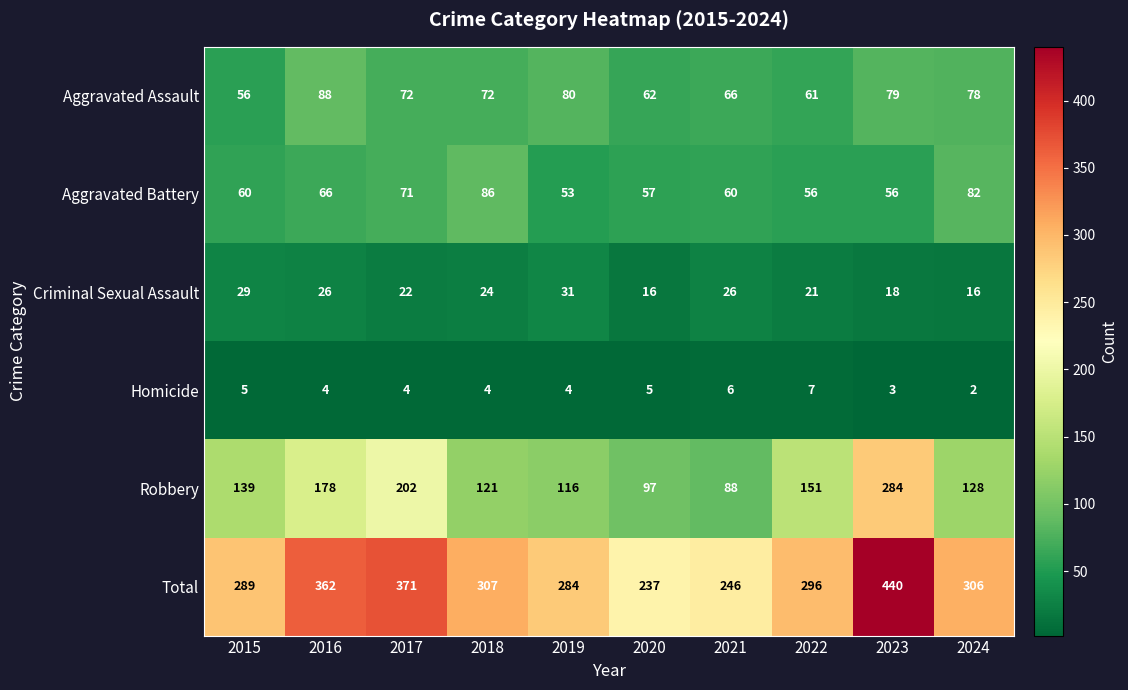

What is the approximate value of Aggravated Battery at 2017, to the nearest 10?

70